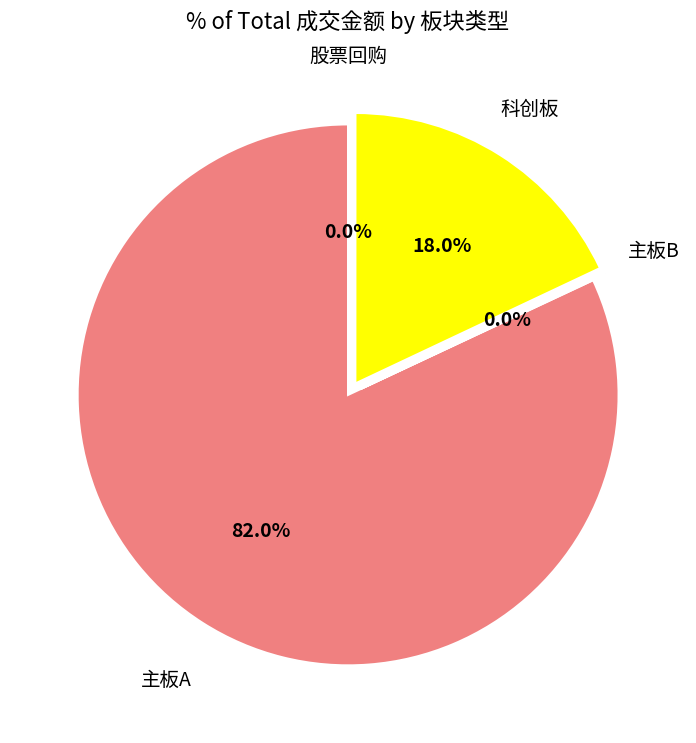

Does any single category account for the majority?

Yes